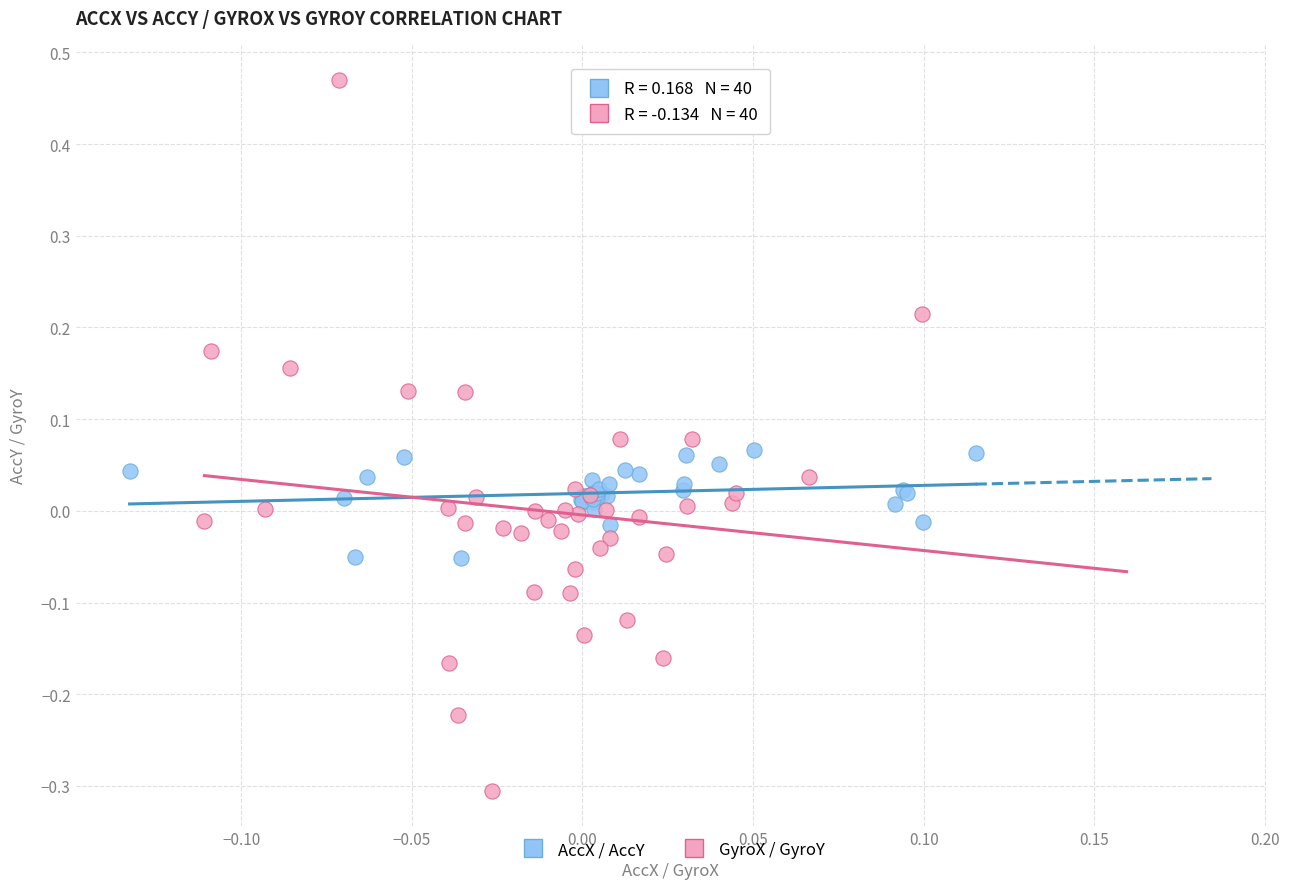

Which series contains the lowest Y value?

GyroX / GyroY